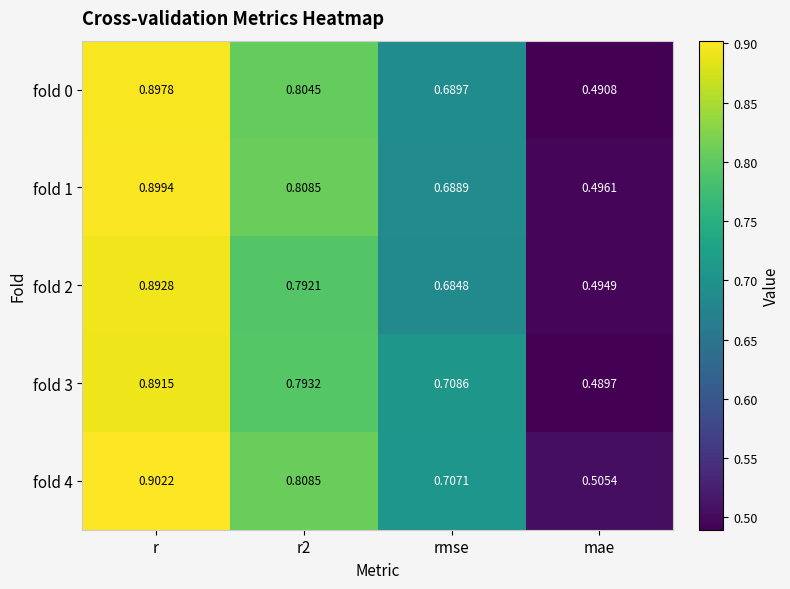

Which category has the lowest value across all series?

mae